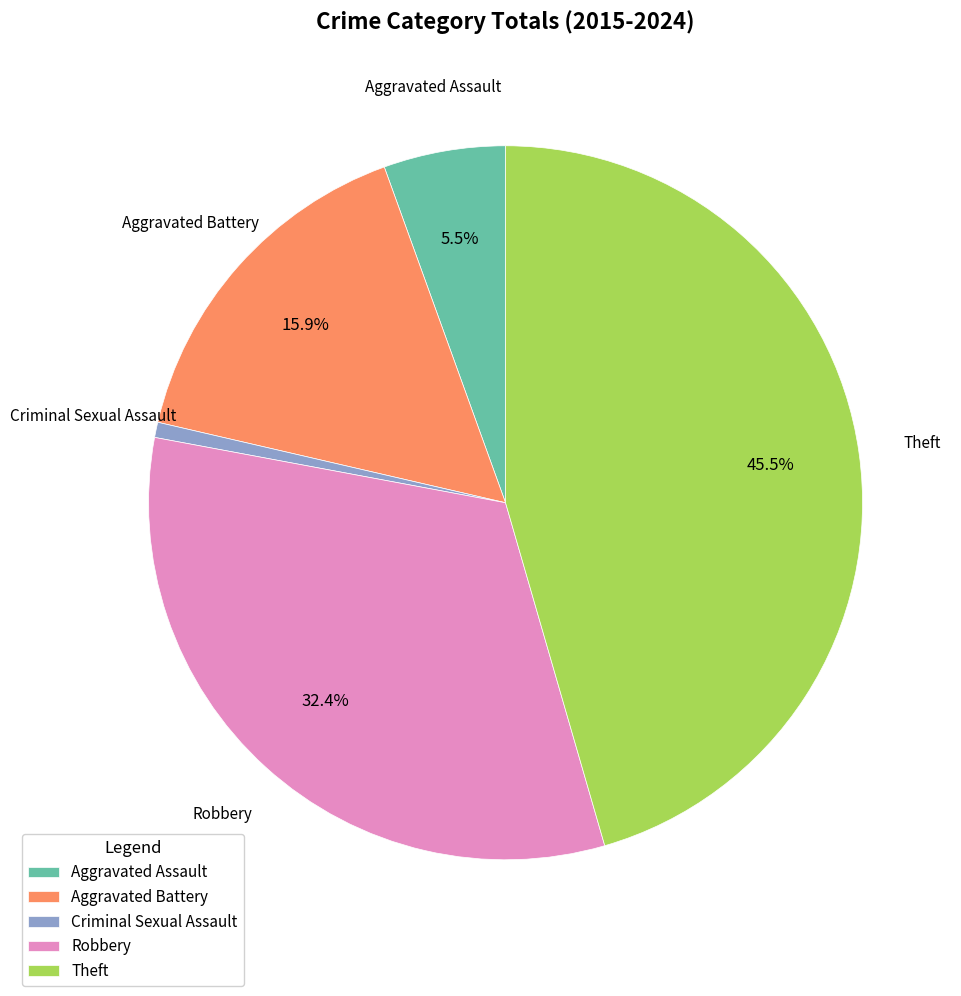

Does Theft represent more than half of the total?

No